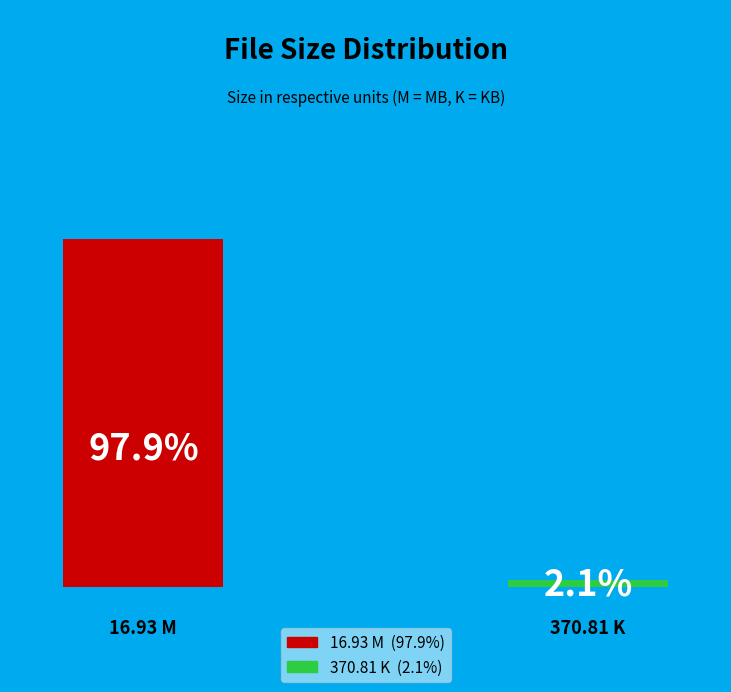

Does Lmfao - Sexy And I Know It (Dj Shishkin) [M] account for over 50% of the chart?

No